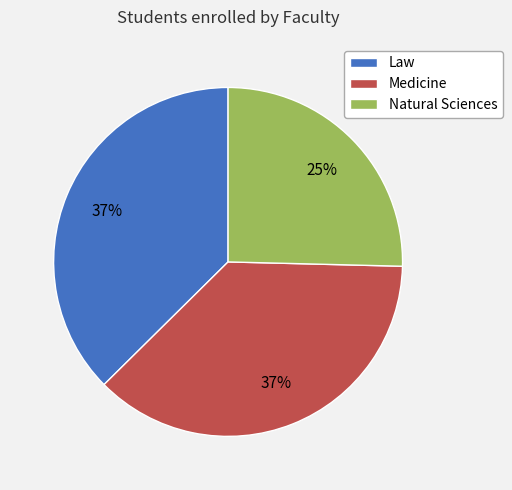

Approximately how many times larger is the value at Medicine compared to Natural Sciences?

1.5